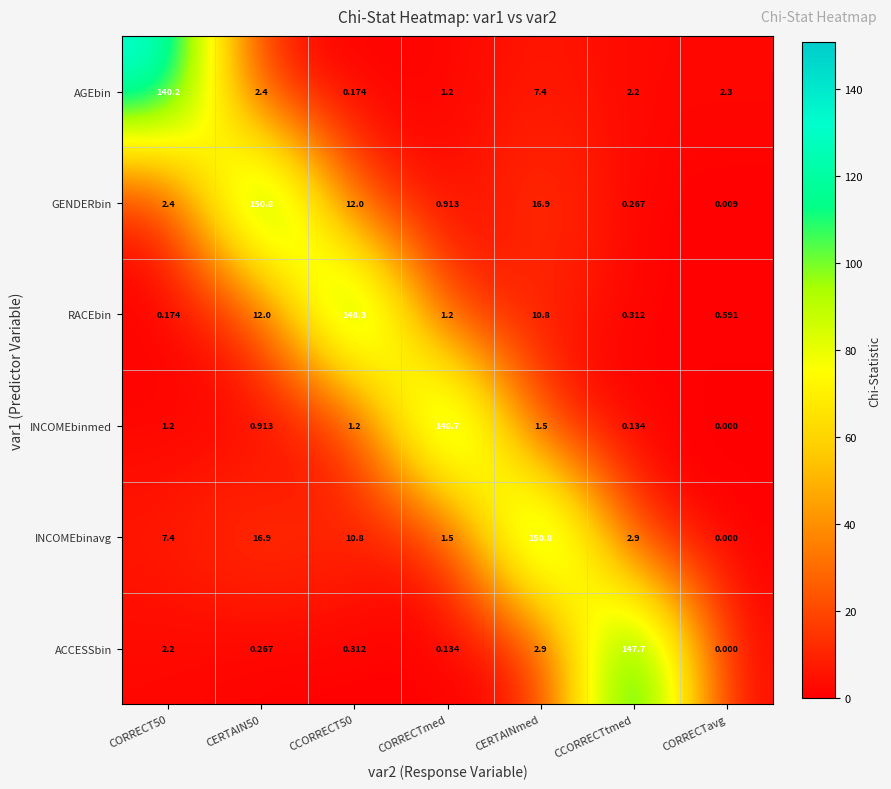

At which label does ACCESSbin reach its minimum?

CORRECTavg